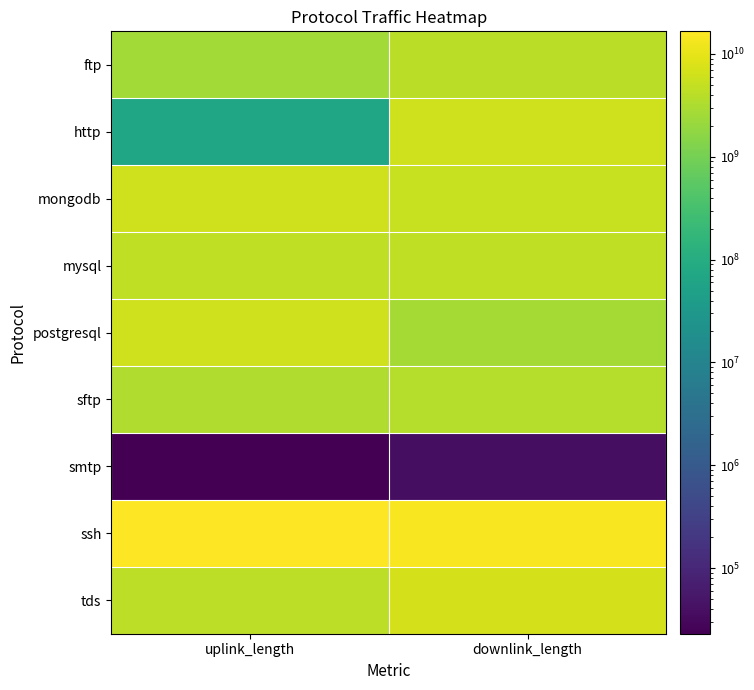

Reading left to right, what are all the values shown in this chart?

ftp: uplink_length=2490290829	downlink_length=4020387946
http: uplink_length=63879159	downlink_length=6288815025
mongodb: uplink_length=6120527962	downlink_length=5340622779
mysql: uplink_length=4680391126	downlink_length=4620438862
postgresql: uplink_length=6330385398	downlink_length=2670450276
sftp: uplink_length=3300349661	downlink_length=3690370982
smtp: uplink_length=23012	downlink_length=37910
ssh: uplink_length=16581713303	downlink_length=14581889546
tds: uplink_length=4440510580	downlink_length=6990544065